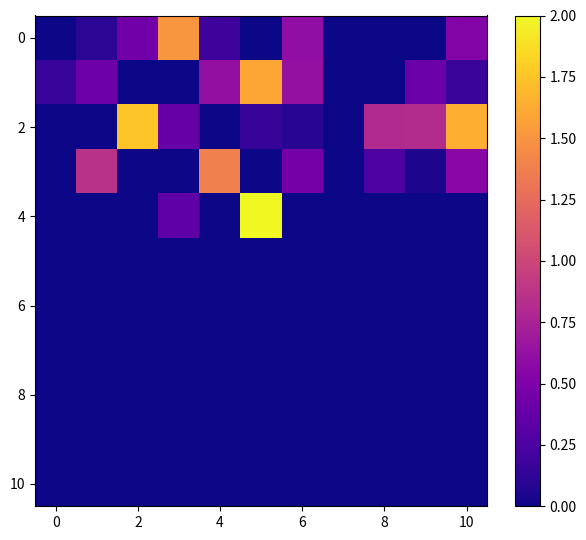

Reading left to right, what are all the values shown in this chart?

row_0: 0.0	0.1	0.4	1.5	0.2	0.0	0.6	0.0	0.0	0.0	0.5
row_1: 0.2	0.4	0.0	0.0	0.6	1.6	0.6	0.0	0.0	0.4	0.2
row_2: 0.0	0.0	1.8	0.4	0.0	0.2	0.1	0.0	0.8	0.8	1.6
row_3: 0.0	0.9	0.0	0.0	1.4	0.0	0.5	0.0	0.3	0.1	0.6
row_4: 0.0	0.0	0.0	0.3	0.0	2.0	0.0	0.0	0.0	0.0	0.0
row_5: 0.0	0.0	0.0	0.0	0.0	0.0	0.0	0.0	0.0	0.0	0.0
row_6: 0.0	0.0	0.0	0.0	0.0	0.0	0.0	0.0	0.0	0.0	0.0
row_7: 0.0	0.0	0.0	0.0	0.0	0.0	0.0	0.0	0.0	0.0	0.0
row_8: 0.0	0.0	0.0	0.0	0.0	0.0	0.0	0.0	0.0	0.0	0.0
row_9: 0.0	0.0	0.0	0.0	0.0	0.0	0.0	0.0	0.0	0.0	0.0
row_10: 0.0	0.0	0.0	0.0	0.0	0.0	0.0	0.0	0.0	0.0	0.0